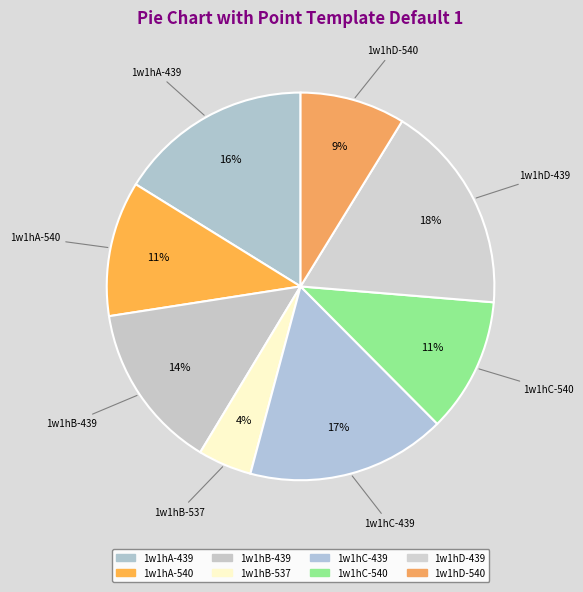

Is the sum of 1w1hC-439 and 1w1hA-439 greater than half?

No